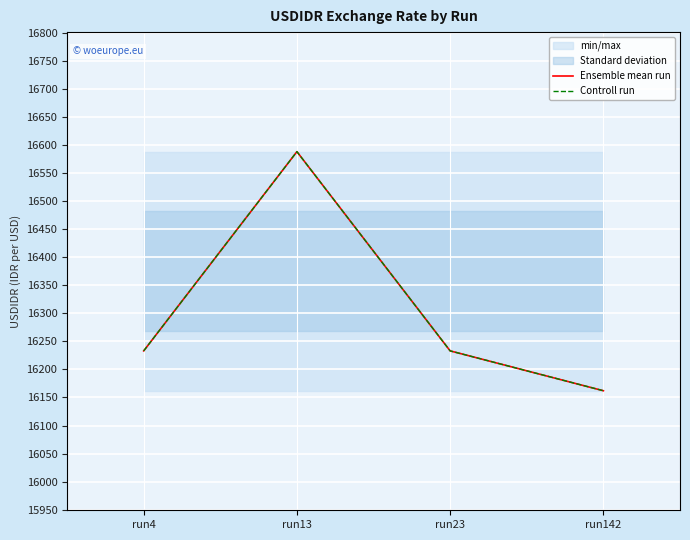

In Controll run, how many points are higher than both neighbors (excluding endpoints)?

1